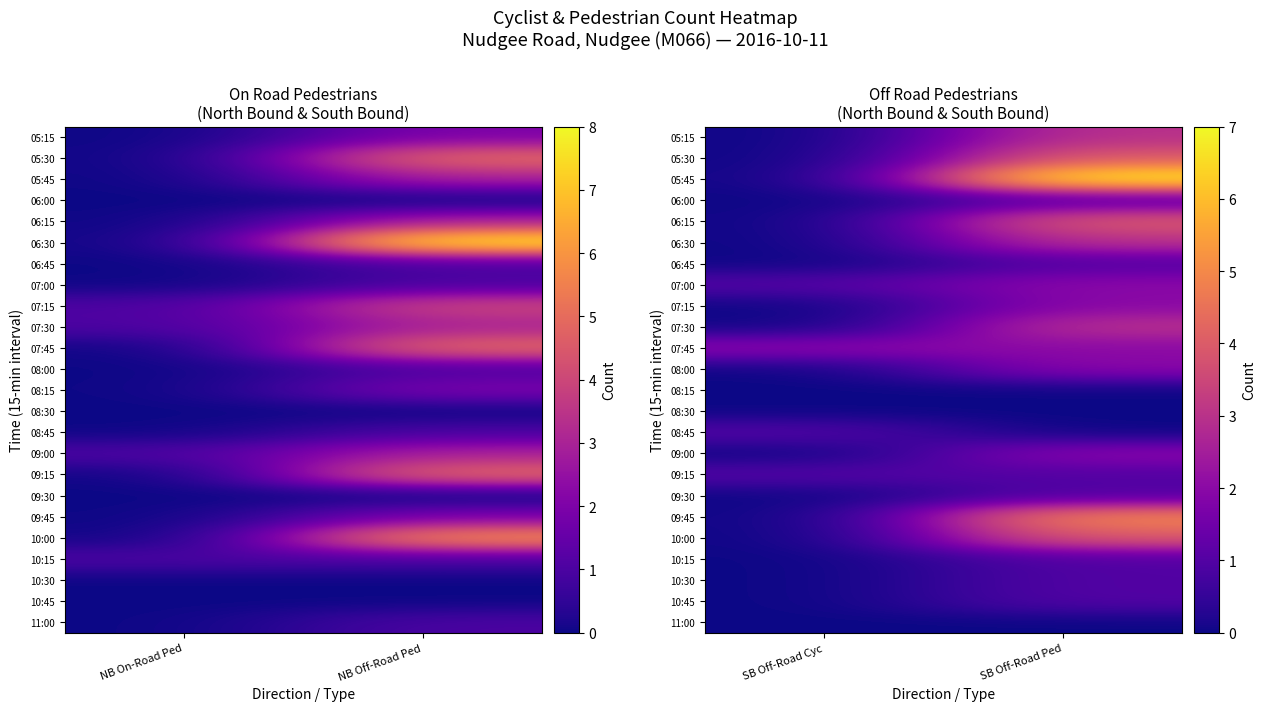

Rank the categories by 06:45 value from highest to lowest.

SB Off-Road Ped, SB Off-Road Cyc